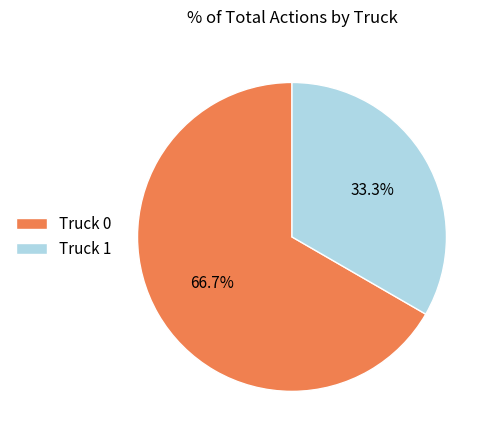

How many slices are in this pie chart?

2